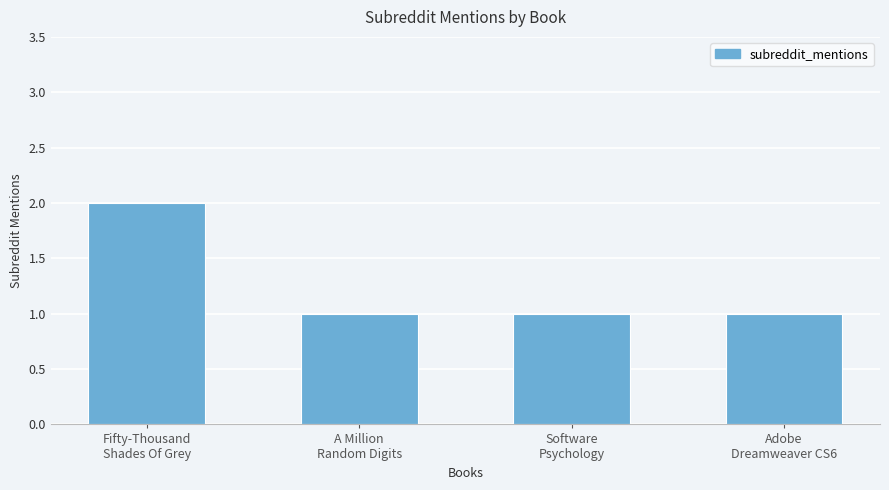

What is the sum of all values?

5